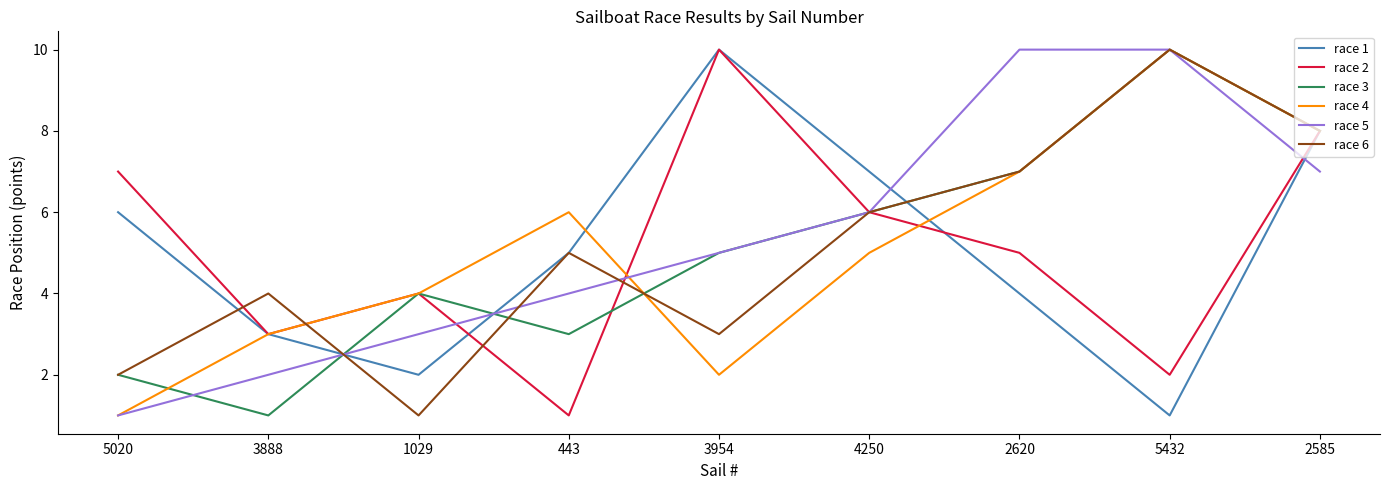

What is the difference between the maximum and minimum values in the race 5 series?

9